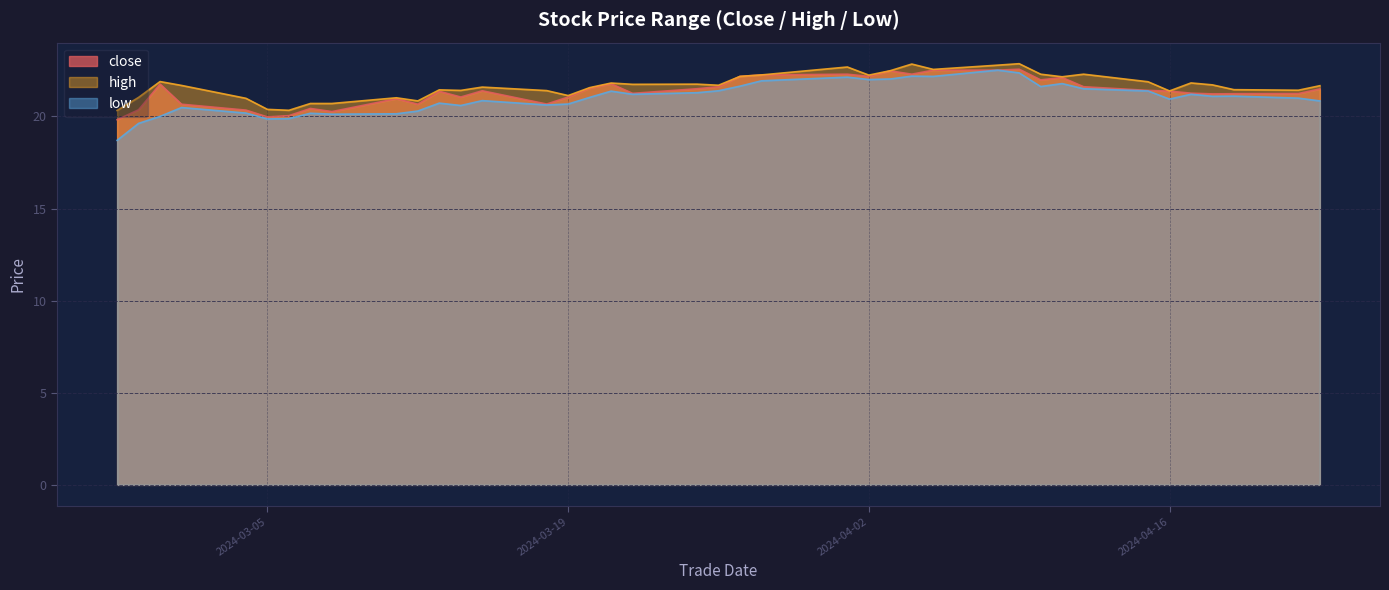

At which category does high reach its first local valley?

20240306